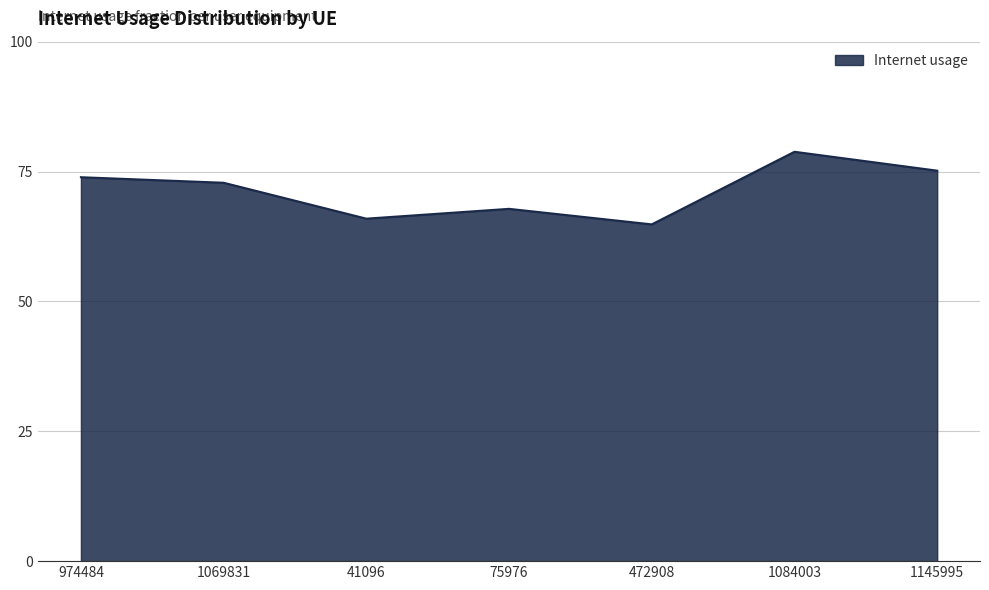

Rank the categories by value from highest to lowest.

1084003, 1145995, 974484, 1069831, 75976, 41096, 472908